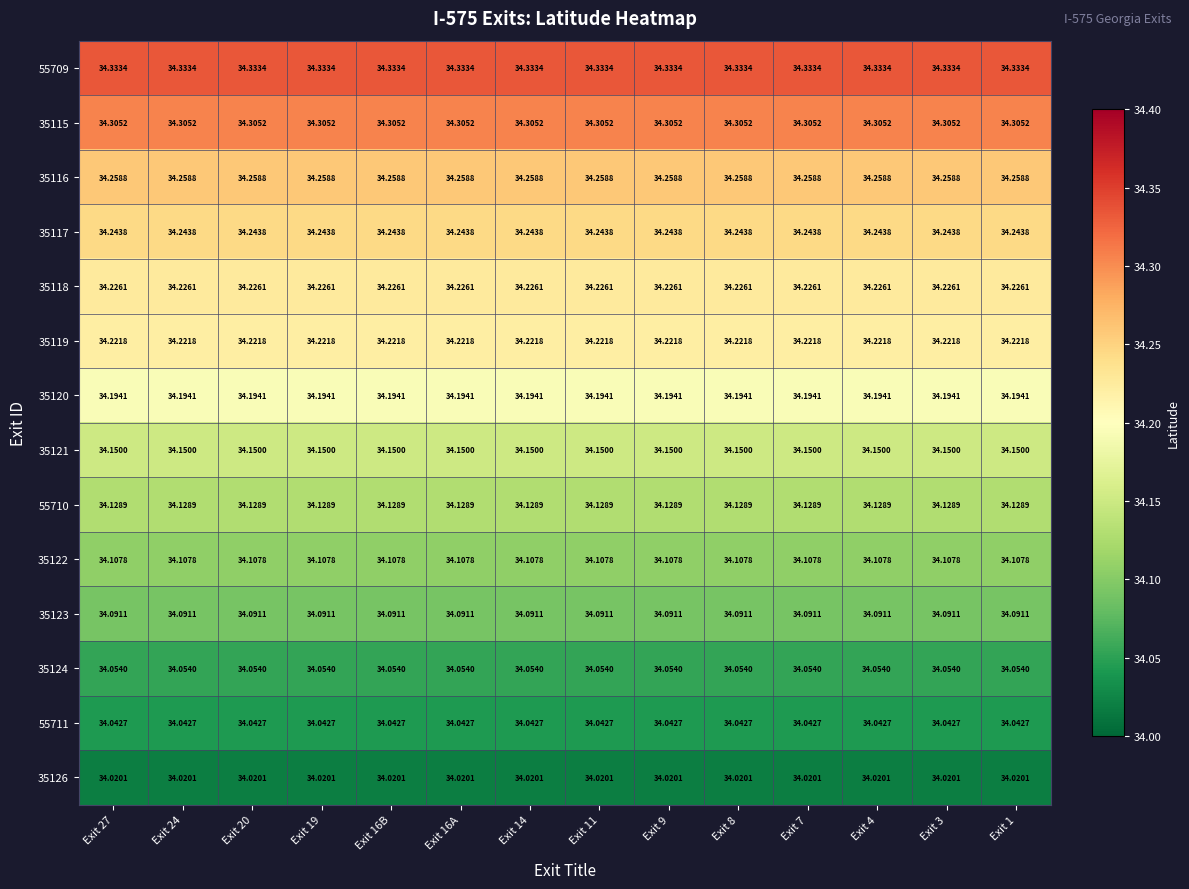

What is the minimum value shown in the chart?

34.0